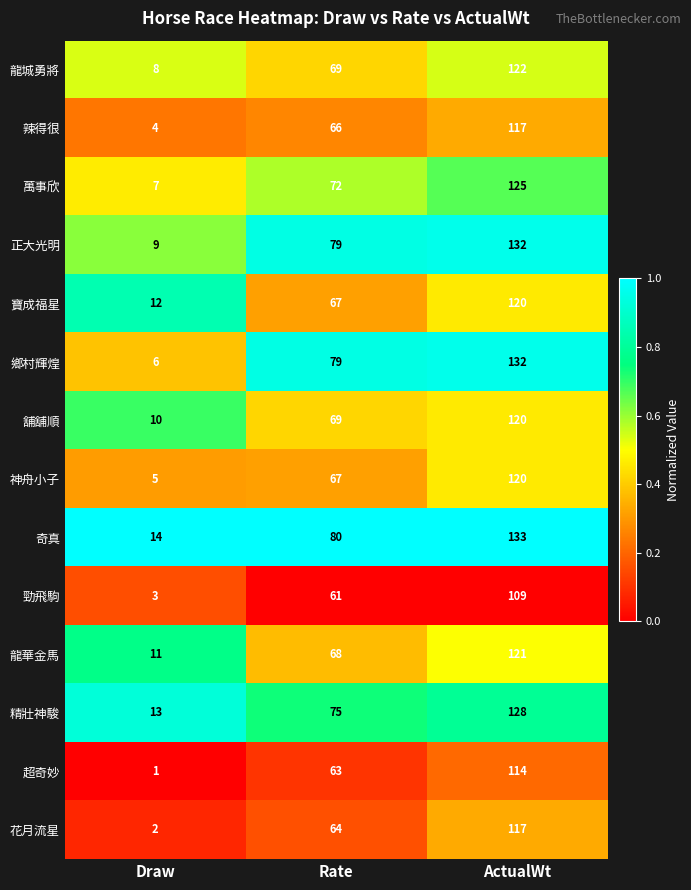

Is the value of 龍華金馬 at ActualWt greater than the value of 花月流星 at Draw?

Yes